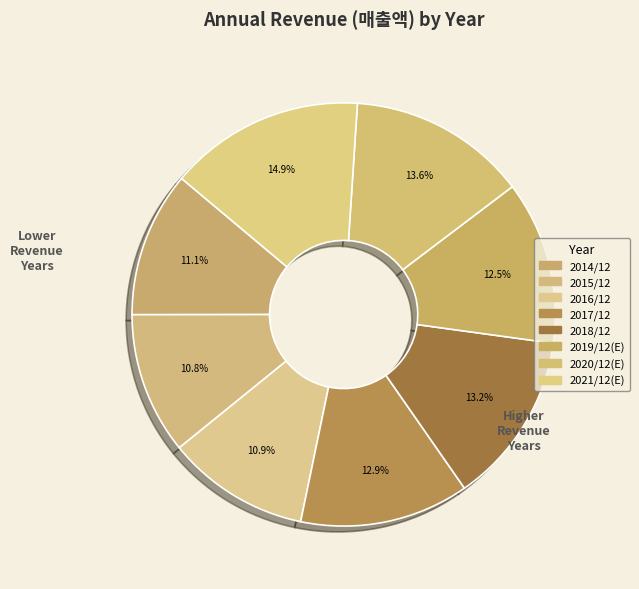

What percentage do 2016/12 and 2015/12 together represent?

21.7%